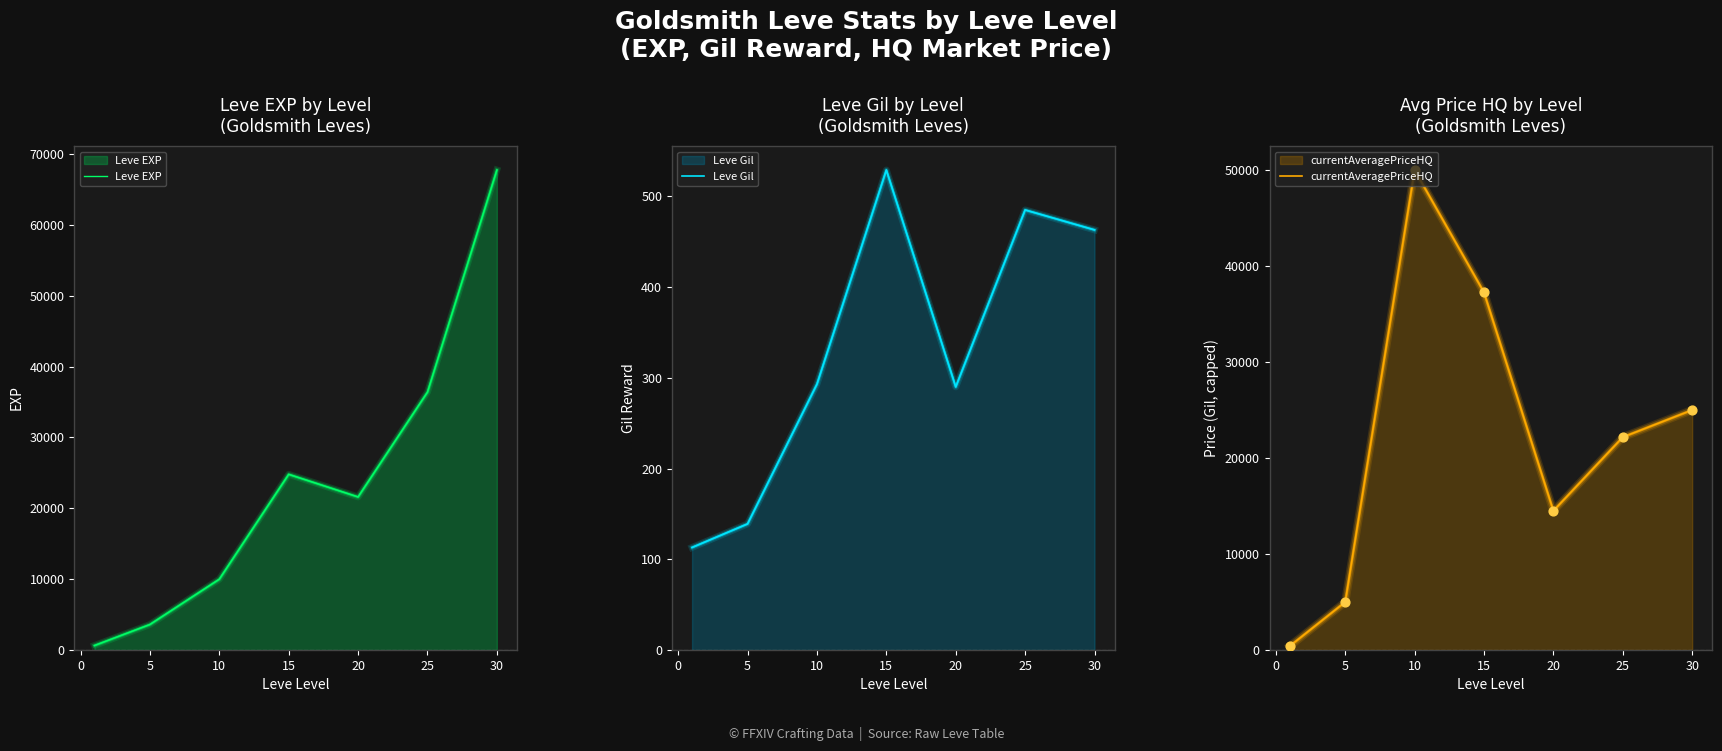

At how many categories does at least one series exceed 11503?

5